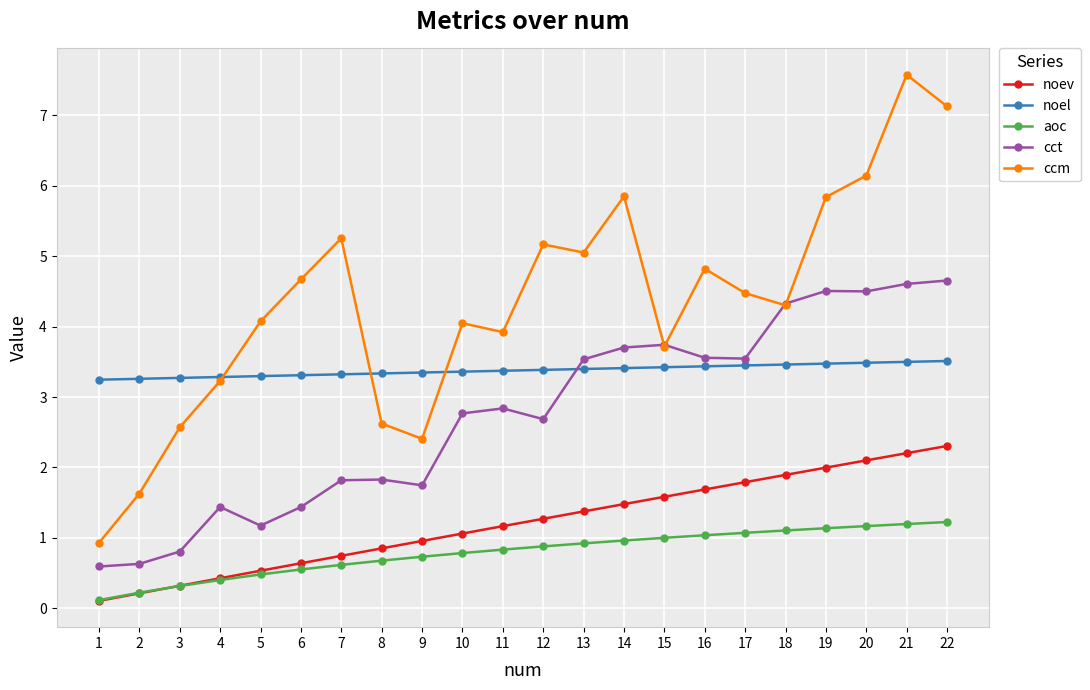

What is the approximate value of noel at 17?

3.4